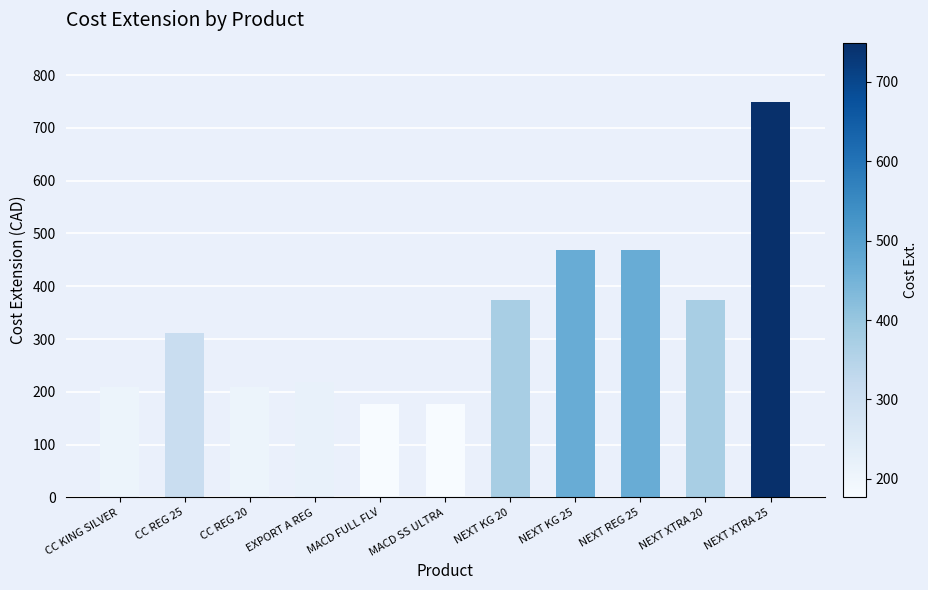

What is the greatest value displayed?

749.1